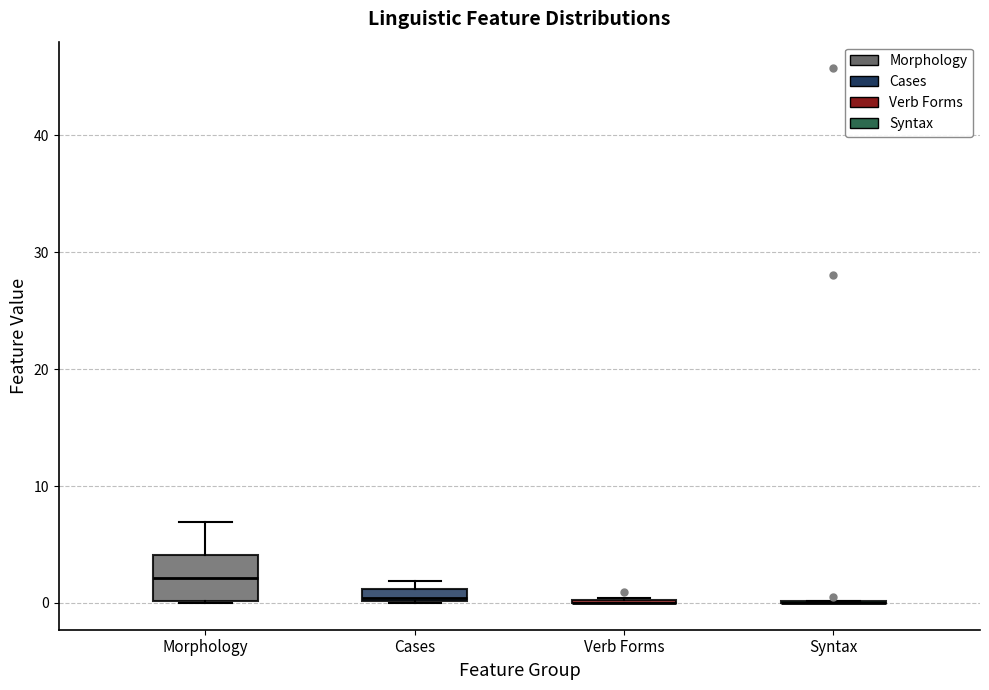

Which box is the tallest, from its lower edge to its upper edge?

Morphology